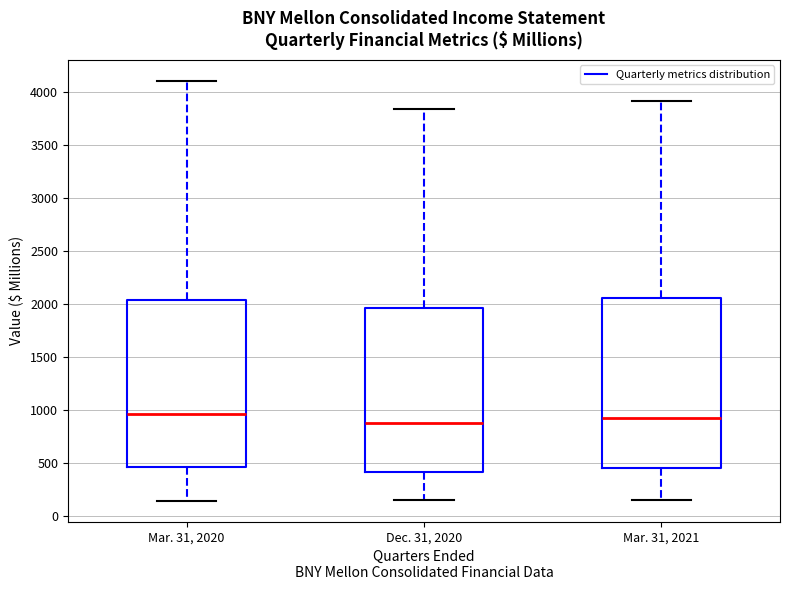

Where does the lower whisker of the box for Mar. 31, 2021 end on the y-axis? The values are not printed on the chart, so give them approximately, as read against the axis.

150